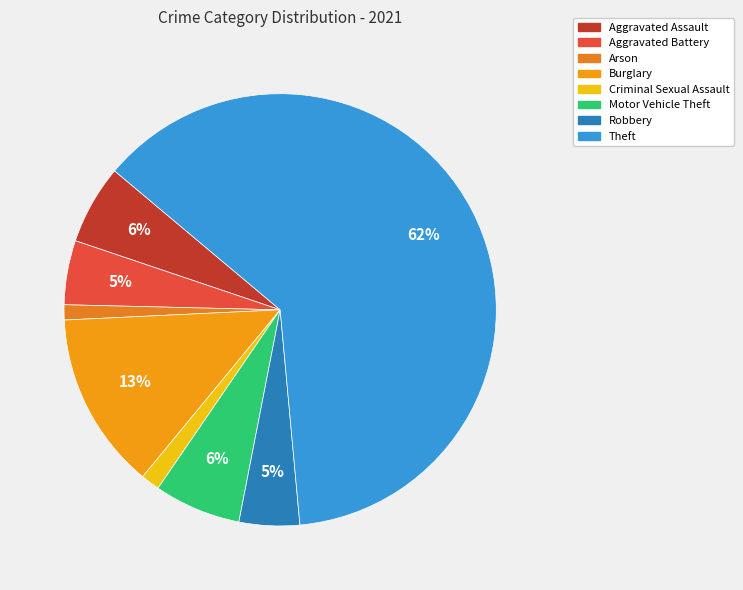

Is there a majority slice in this chart?

Yes